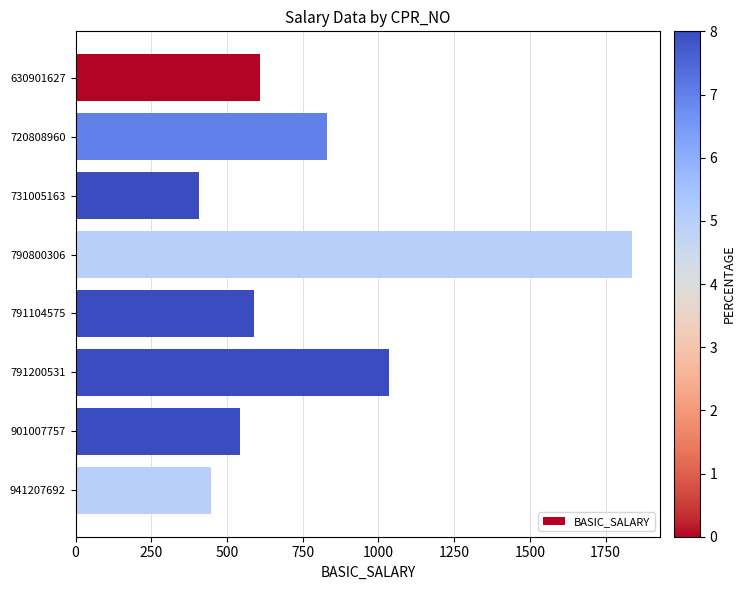

Where is the data nearest to the value 1122?

791200531